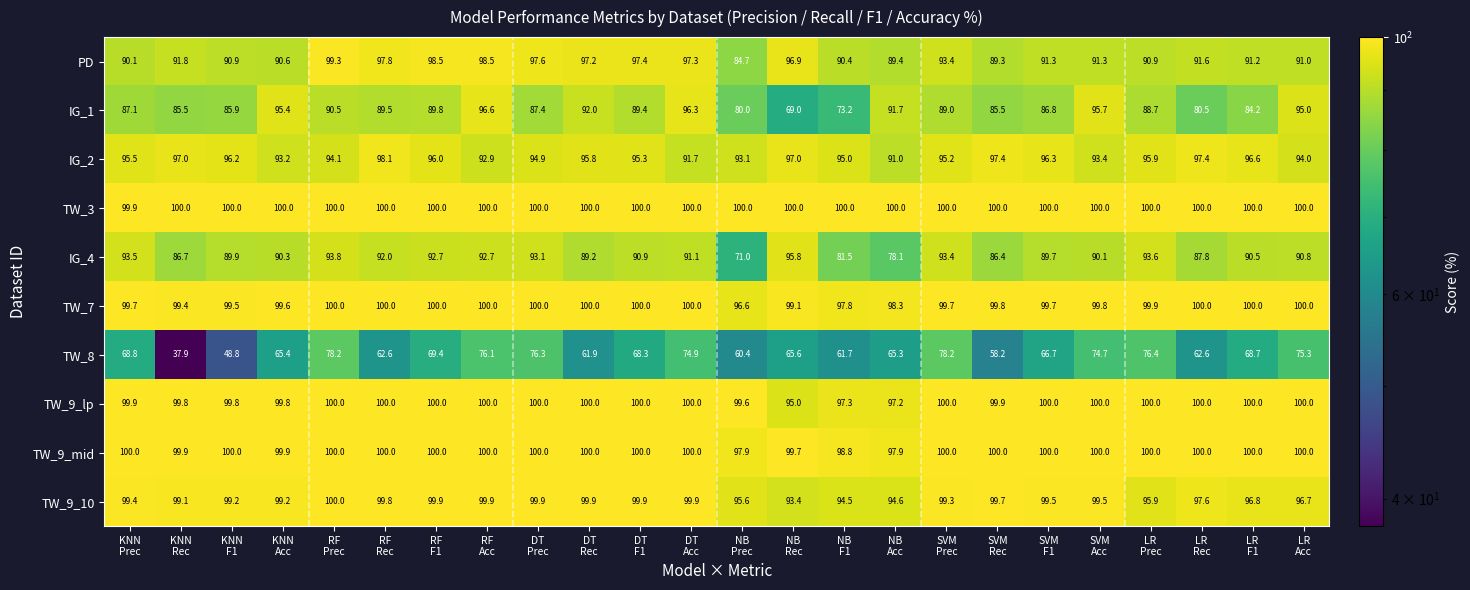

Which series has the widest spread of values?

TW_8